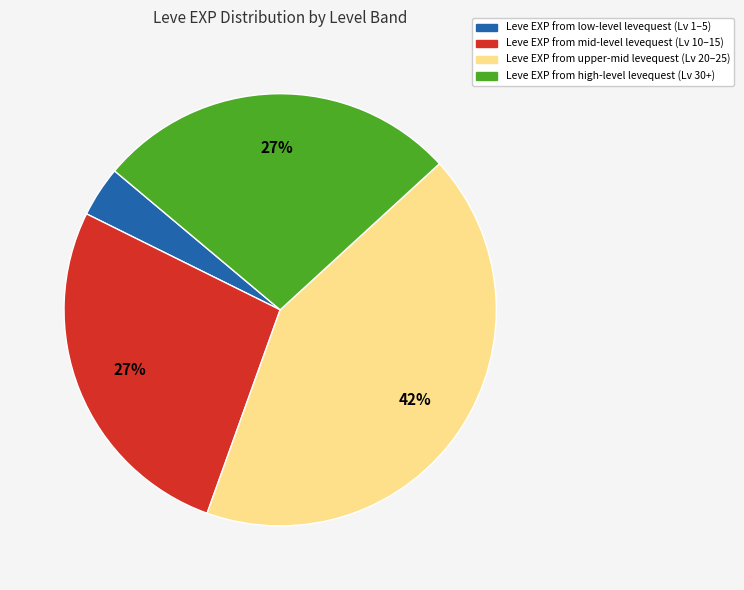

To the nearest percent, what is the difference between the Leve EXP from low-level levequest (Lv 1–5) and Leve EXP from high-level levequest (Lv 30+) slice percentages?

23%